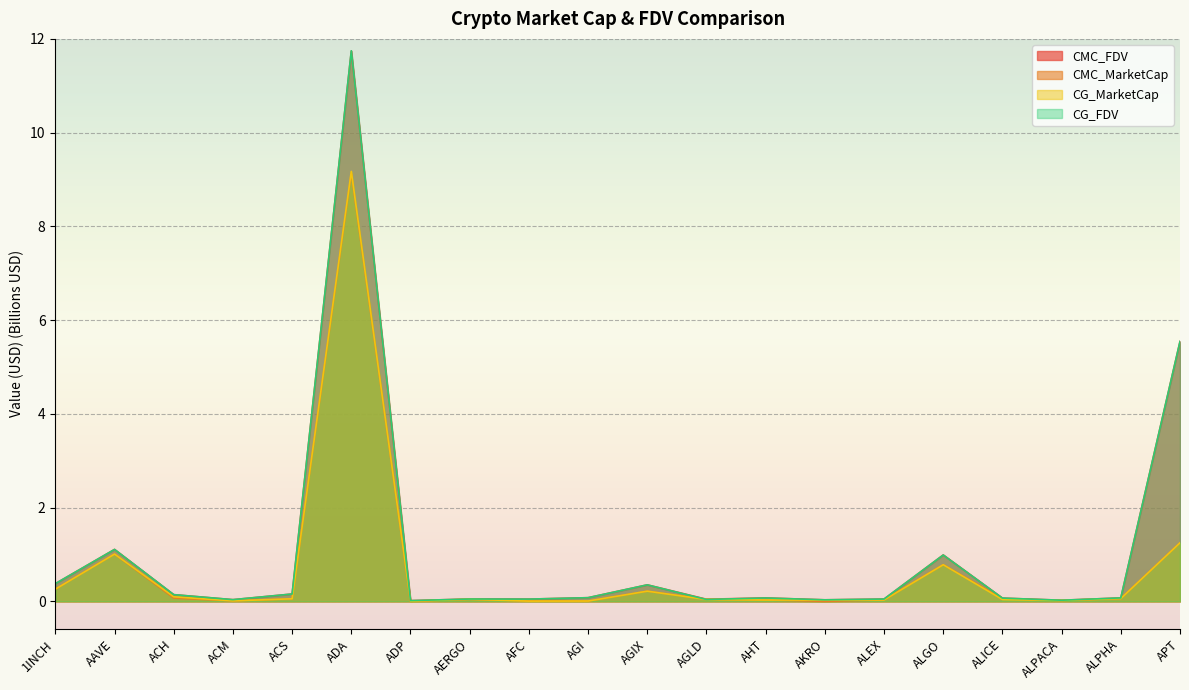

What is the label of the 9th point from the left?

AFC